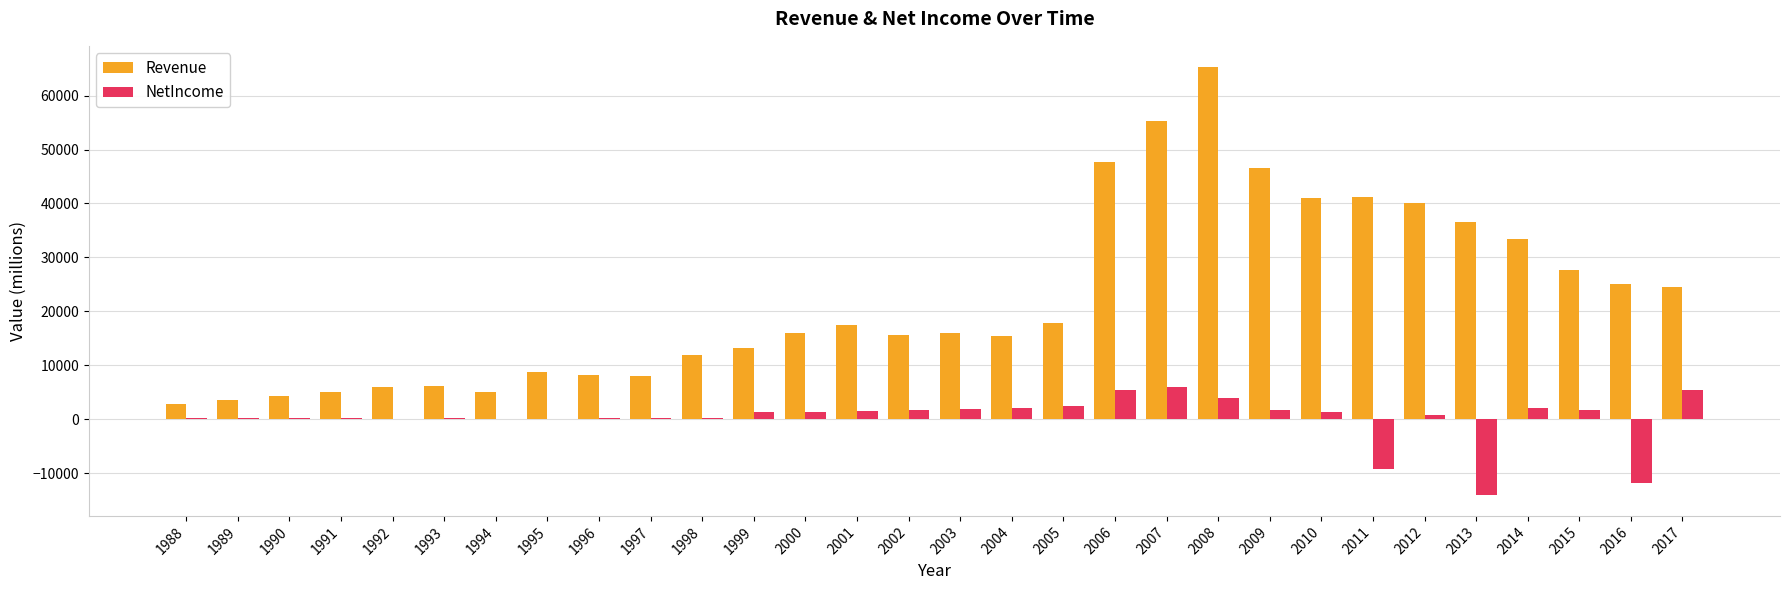

How many groups of bars are there?

30